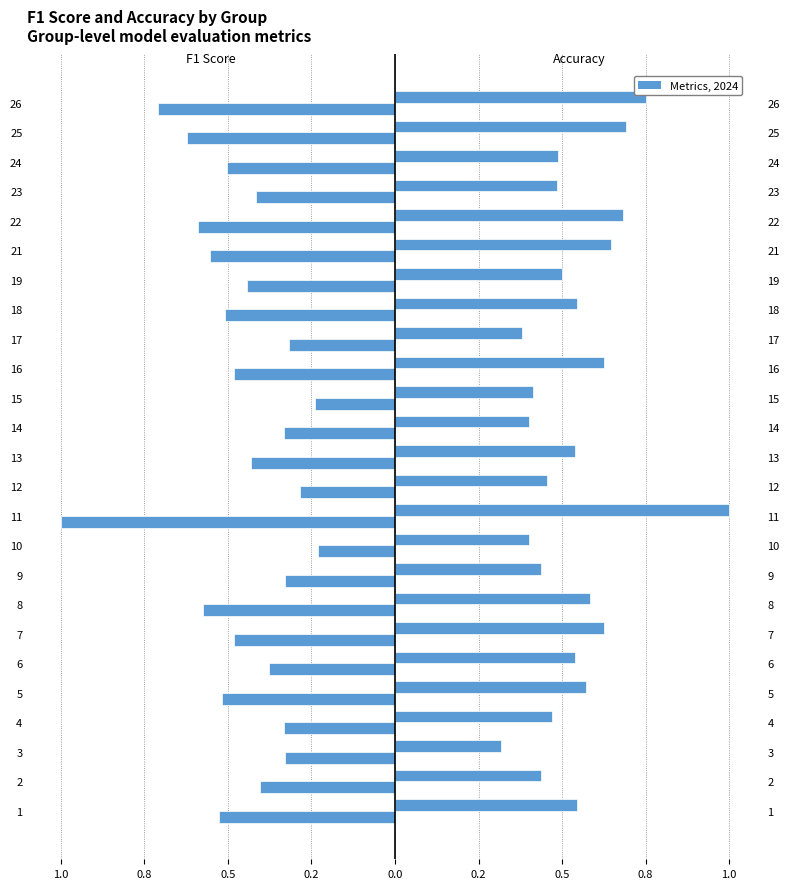

What is the sum of the accuracy values at 10 and 19?

0.9